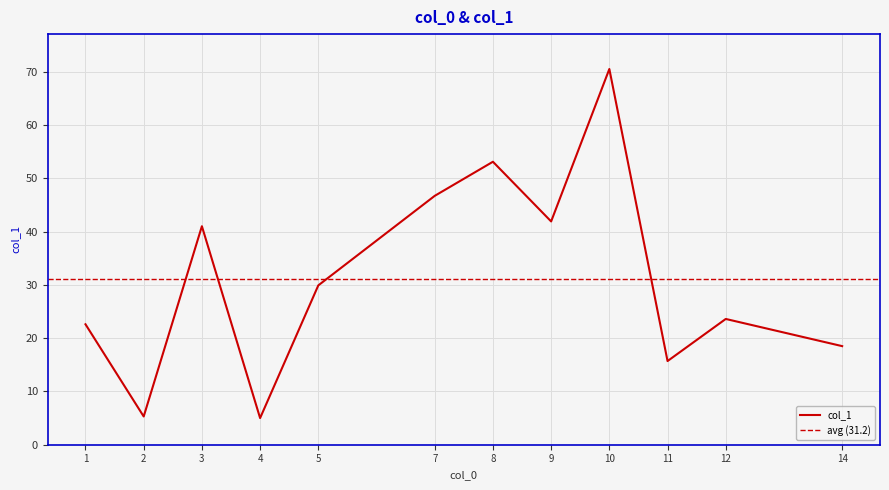

Count the number of data series in this chart.

1